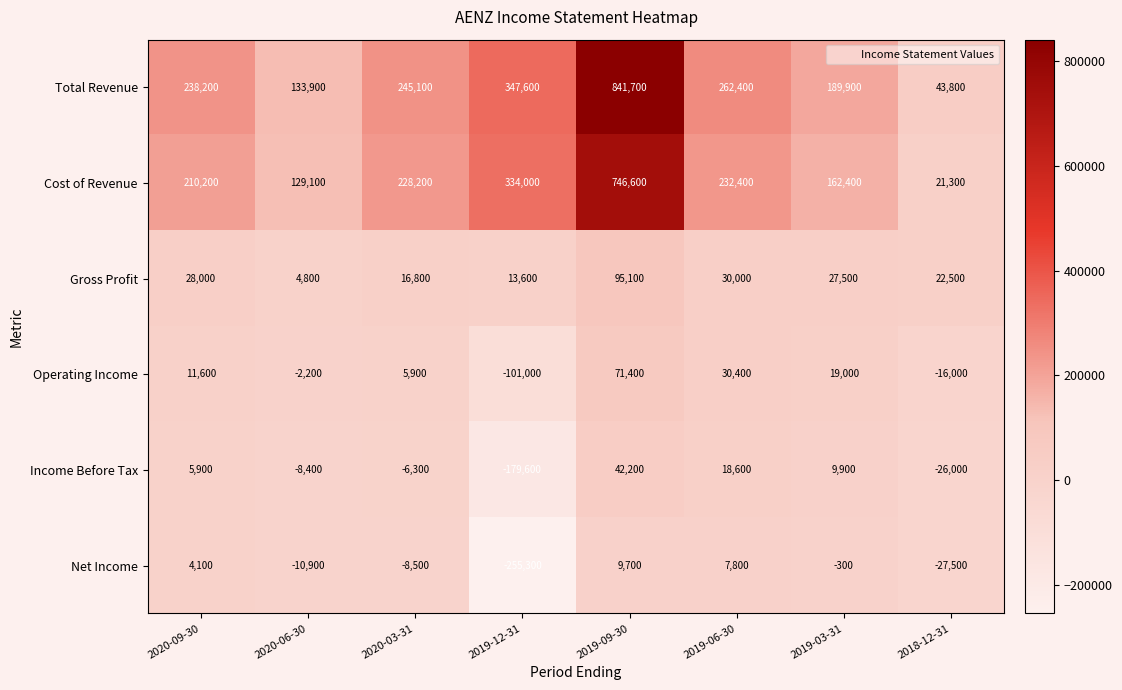

At which category is the sum across all series the highest?

2019-09-30